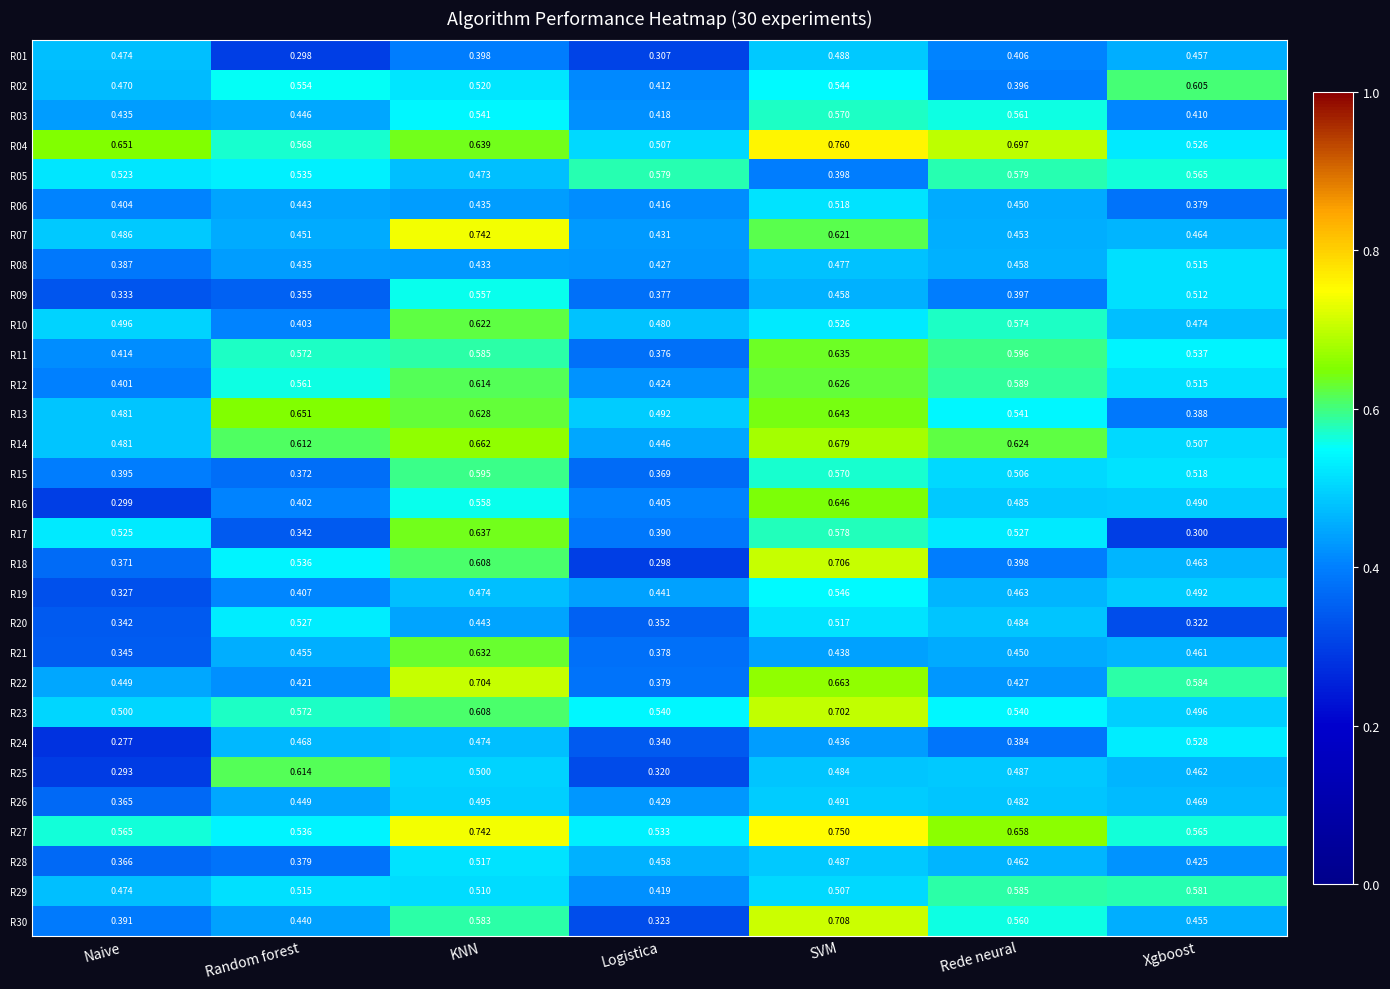

At which category is the sum across all series the highest?

SVM